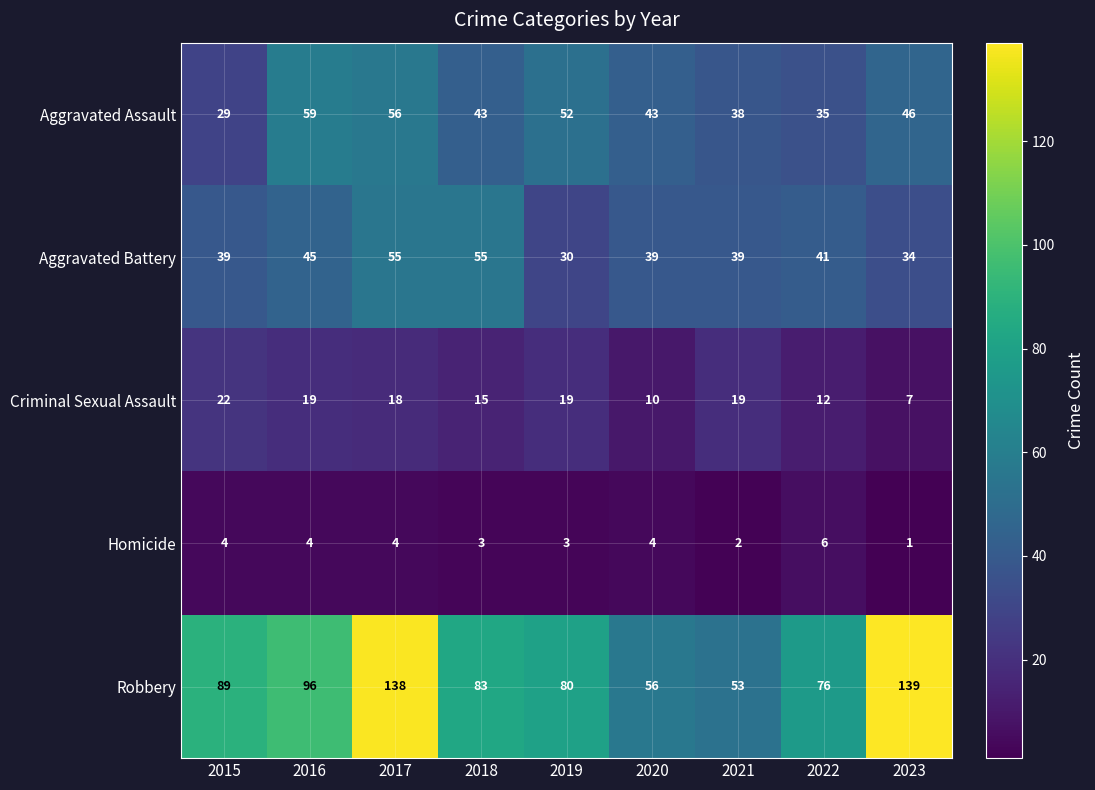

What is the spread (max minus min) of values at 2015?

85